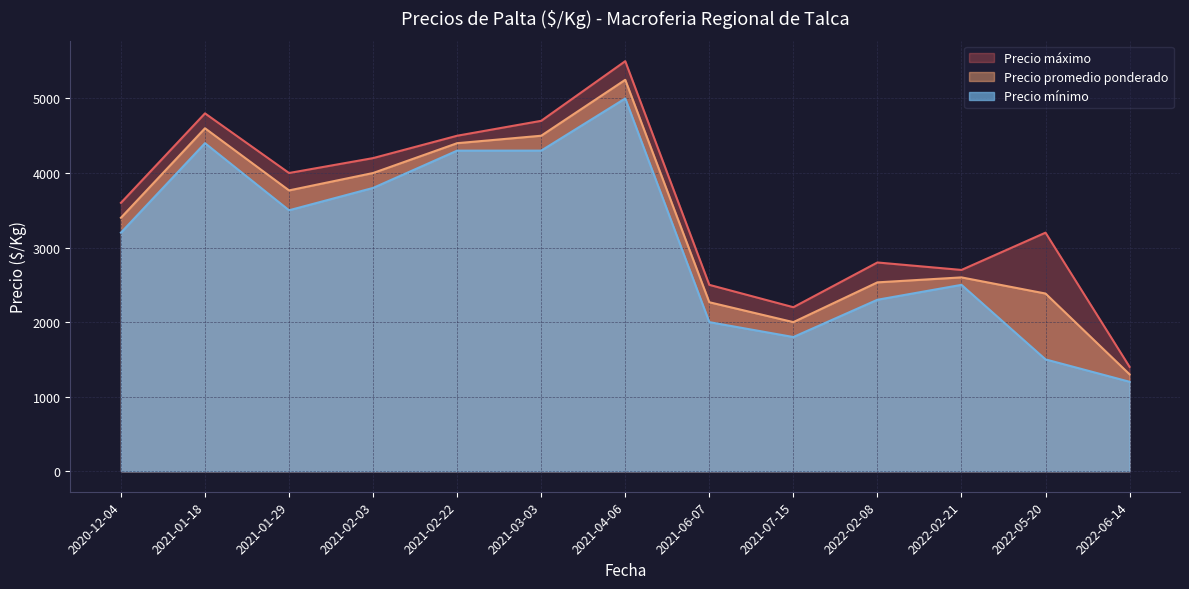

What is the lowest value of the Precio promedio ponderado series?

1300.0